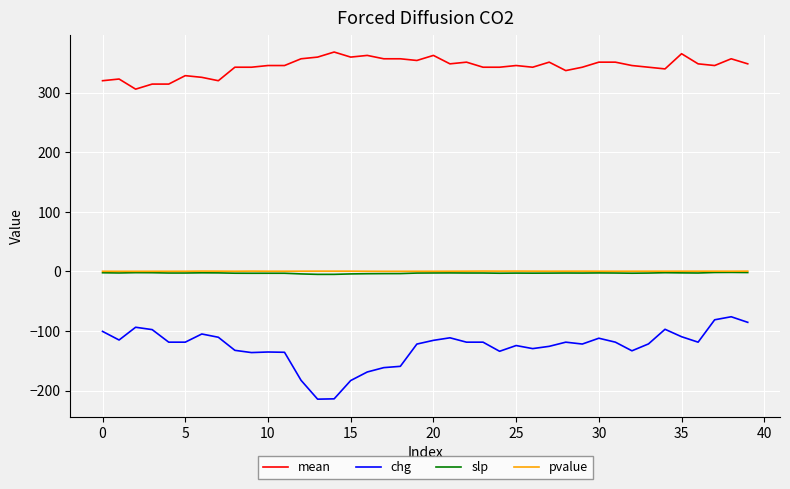

Which series has the largest range (max minus min)?

chg